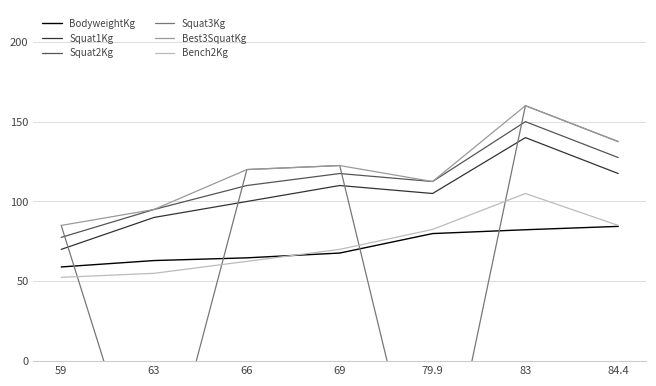

Does the chart display data point markers on the line(s)?

No